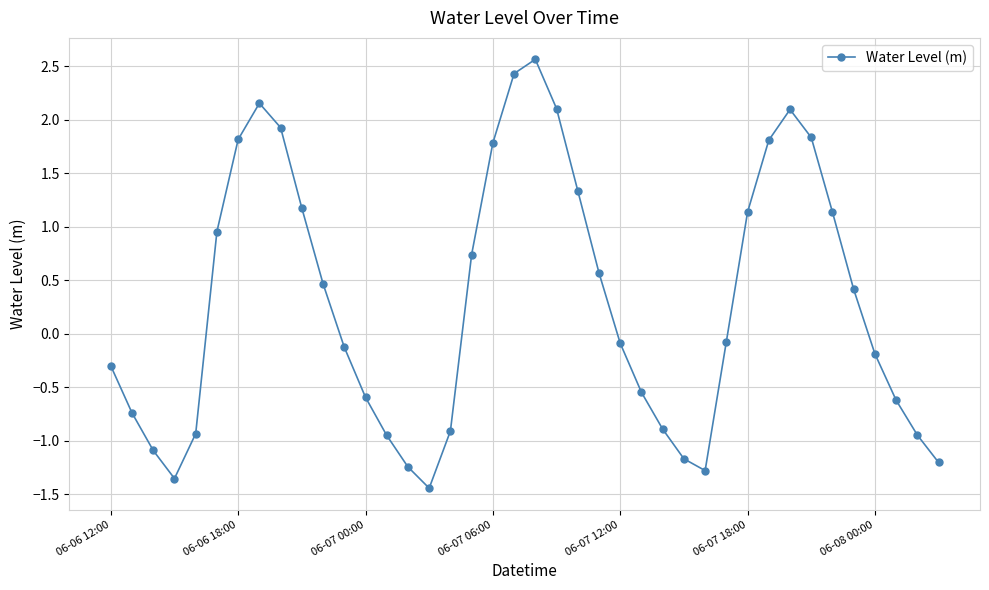

What is the sum of all values?

11.7